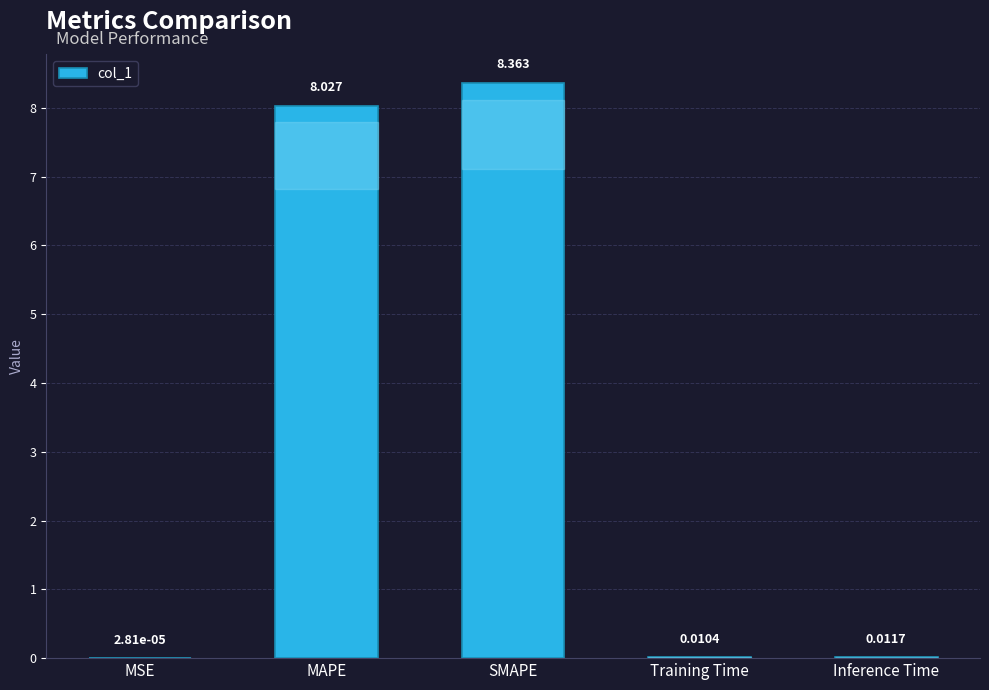

Are the bars horizontal?

No